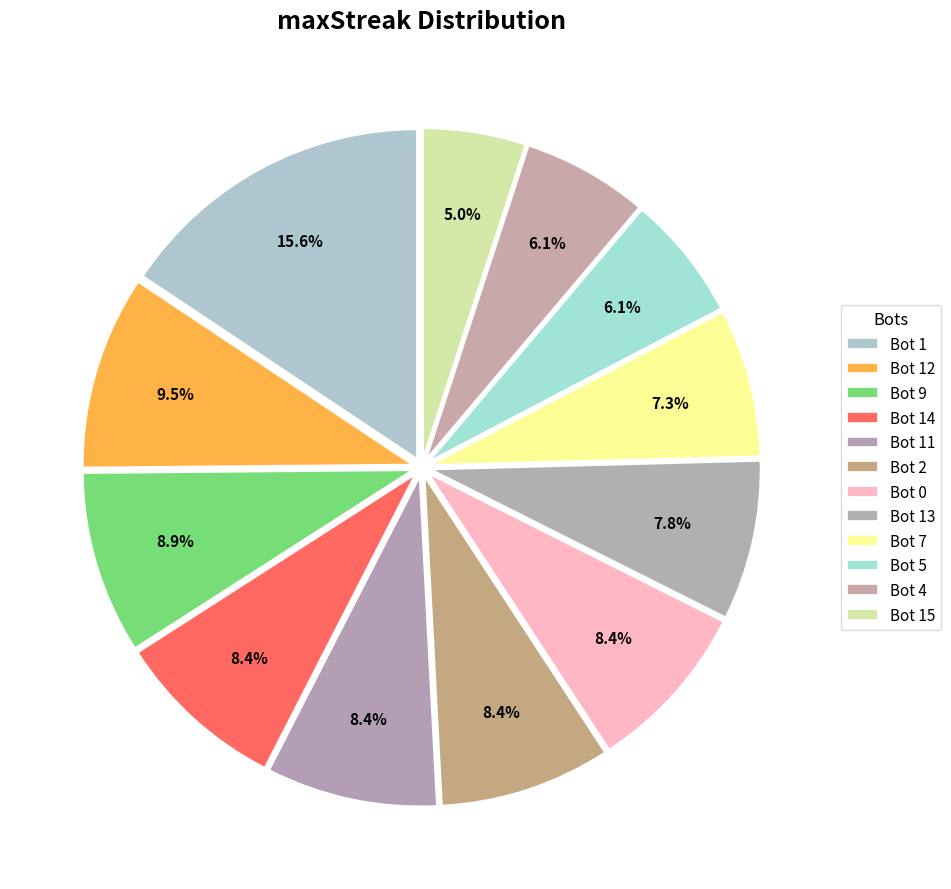

Rank the categories by value from highest to lowest.

Bot 1, Bot 12, Bot 9, Bot 14, Bot 11, Bot 2, Bot 0, Bot 13, Bot 7, Bot 5, Bot 4, Bot 15